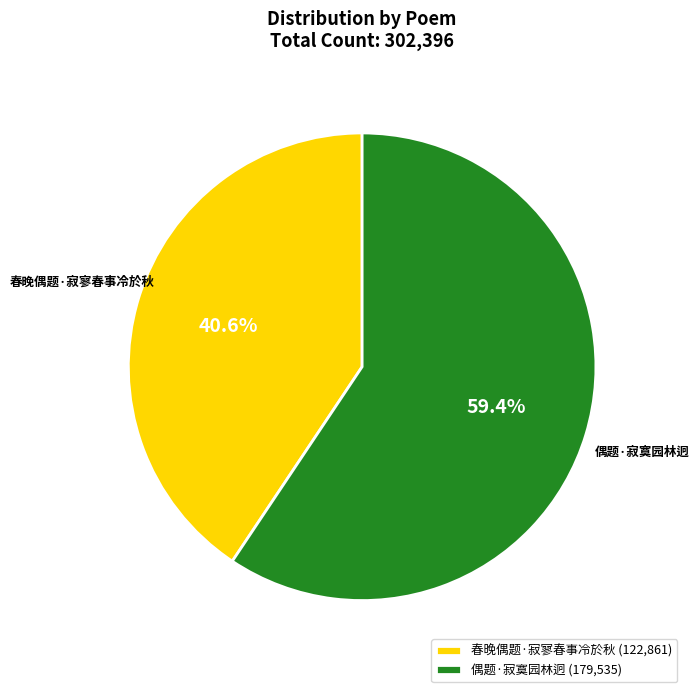

Which category has the biggest portion of the pie?

偶题·寂寞园林迥